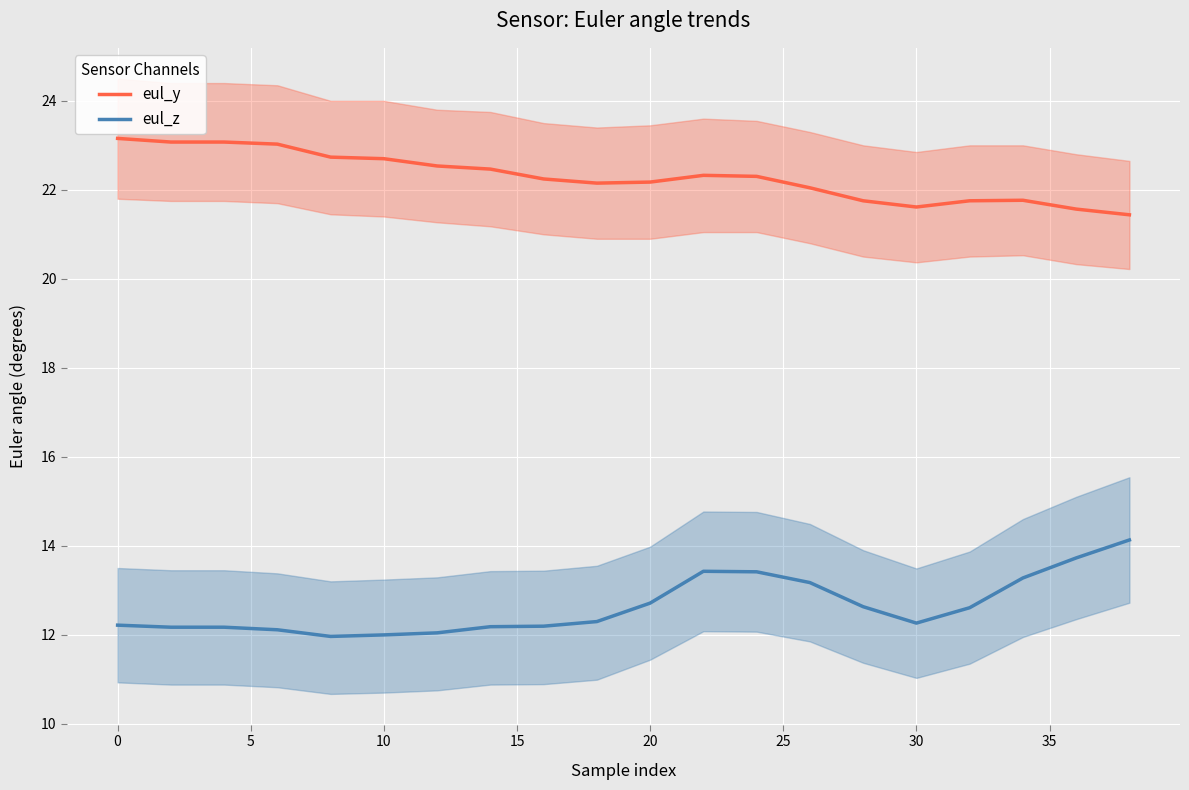

What are all the series names shown in the legend?

eul_z, eul_y